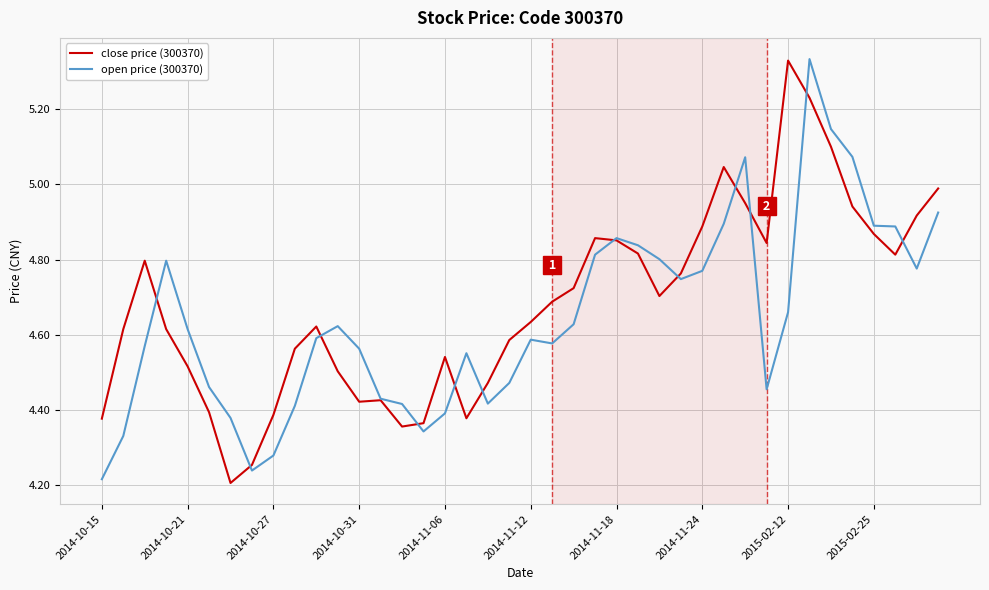

In open price (300370), how many points are higher than both neighbors (excluding endpoints)?

7